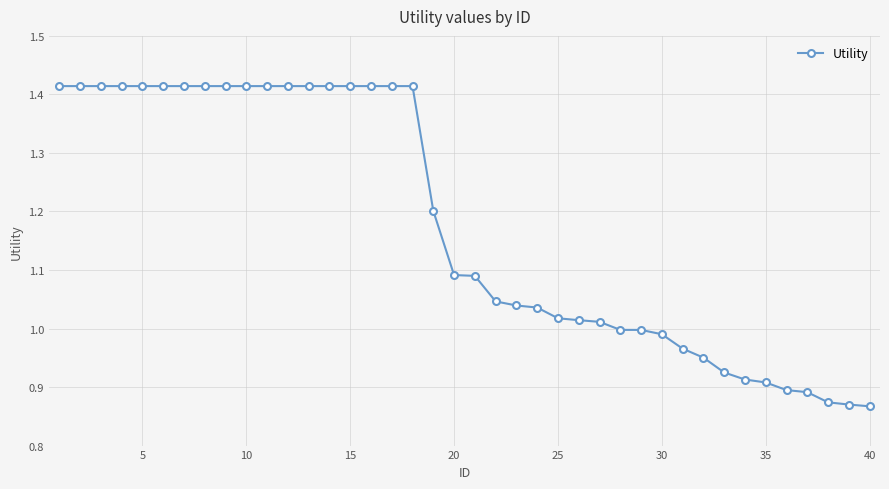

What is the difference between the maximum and minimum values?

0.5